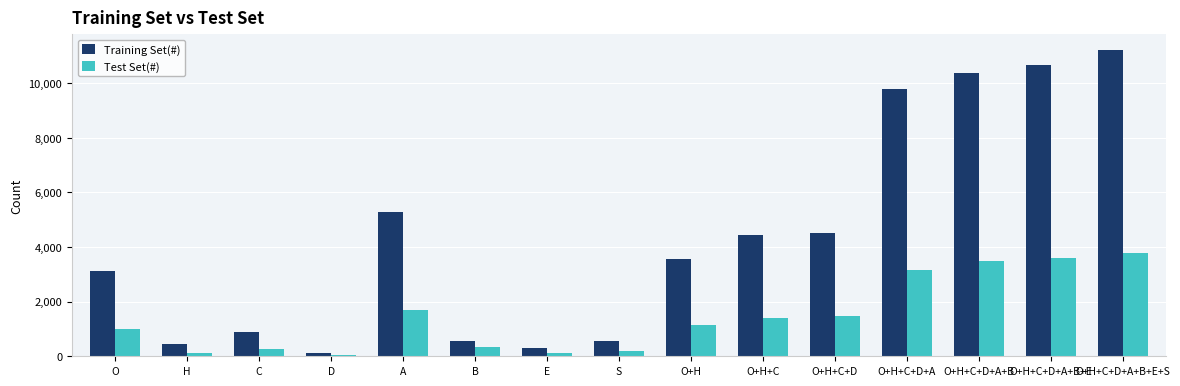

Are the bars horizontal?

No